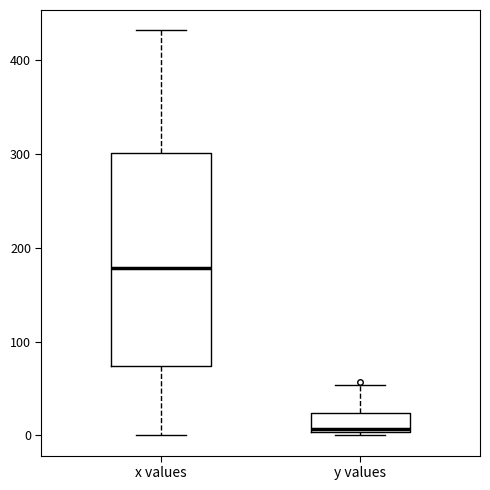

Which box's median line is the highest?

x values